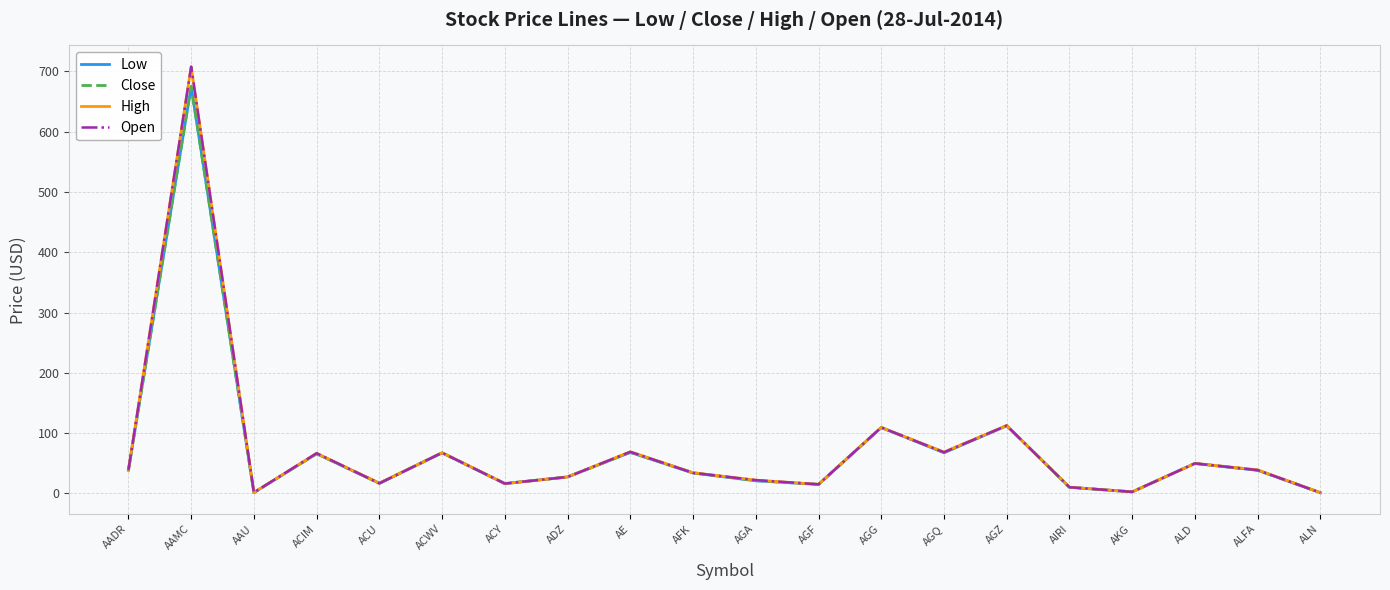

At how many categories does at least one series exceed 577?

1